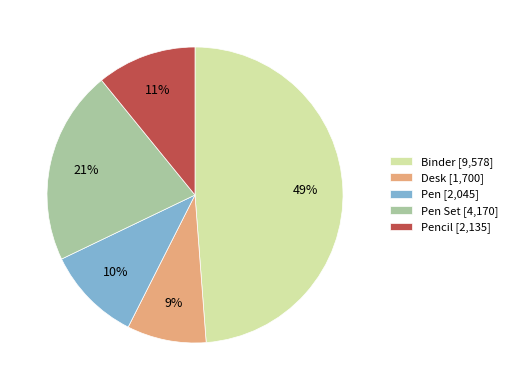

Between Binder [9,578] and Desk [1,700], which is larger?

Binder [9,578]